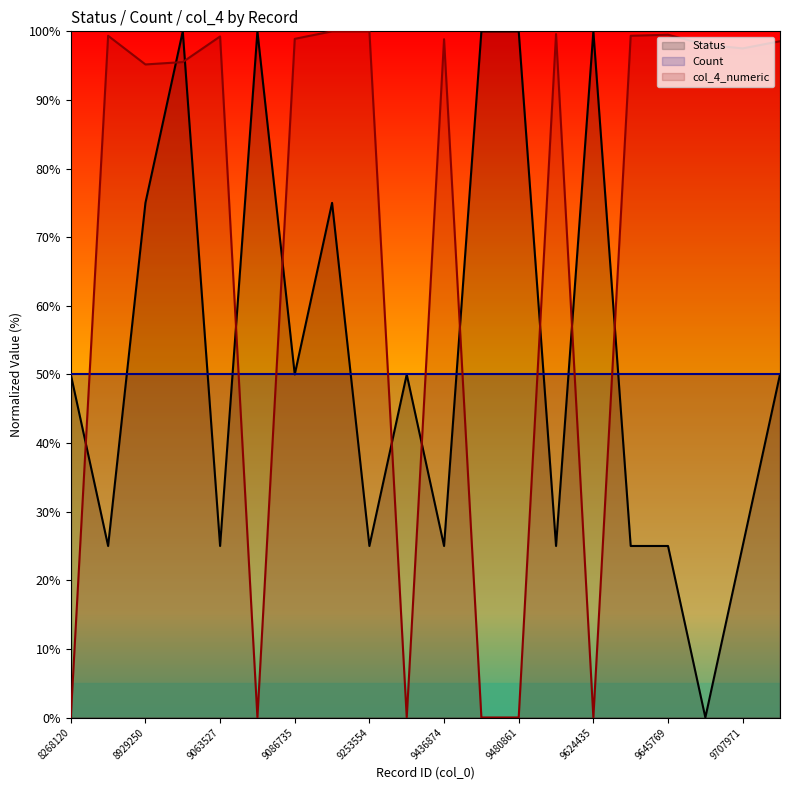

At 9063527, list the series in order from largest to smallest.

col_4_numeric, Count, Status